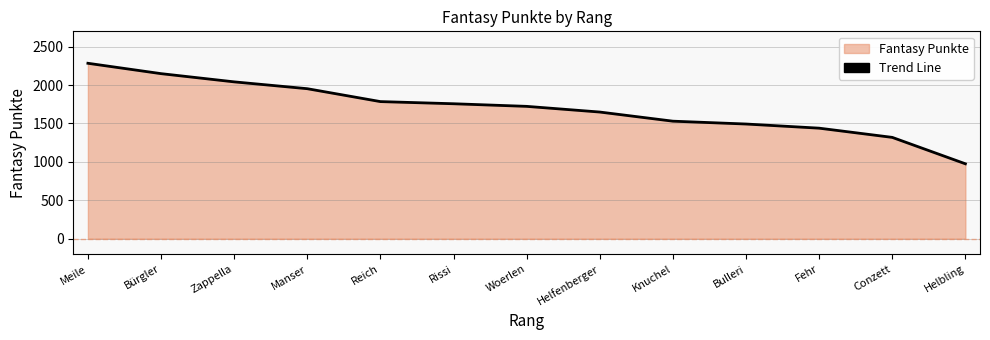

Which label corresponds to the smallest value in the chart?

Helbling